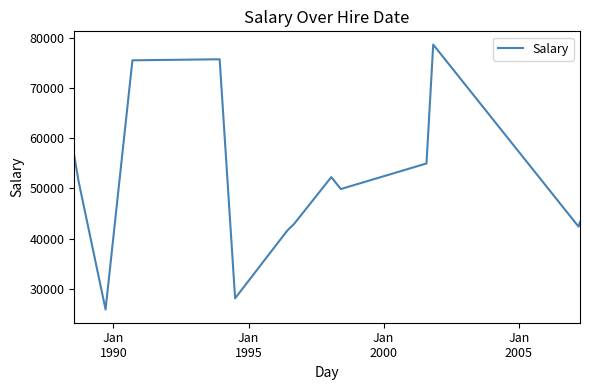

What is the maximum value shown in the chart?

78644